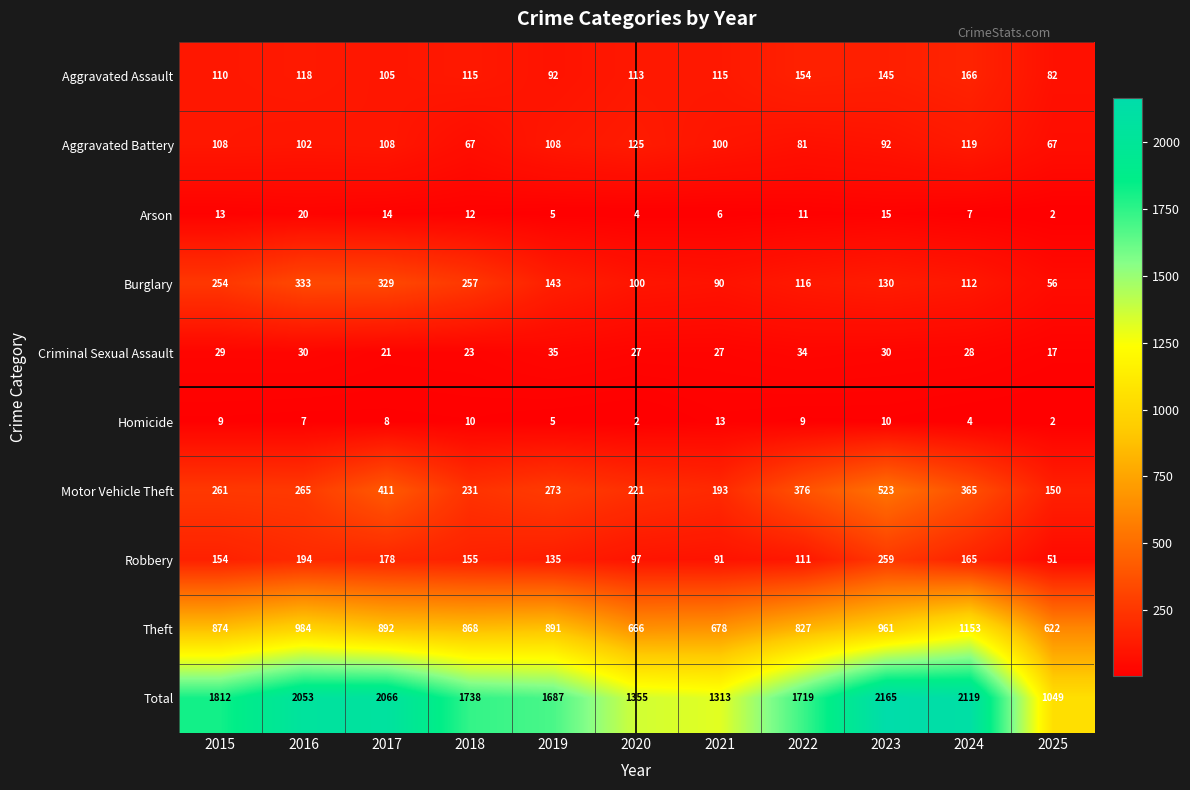

At how many categories does at least one series exceed 1914?

4